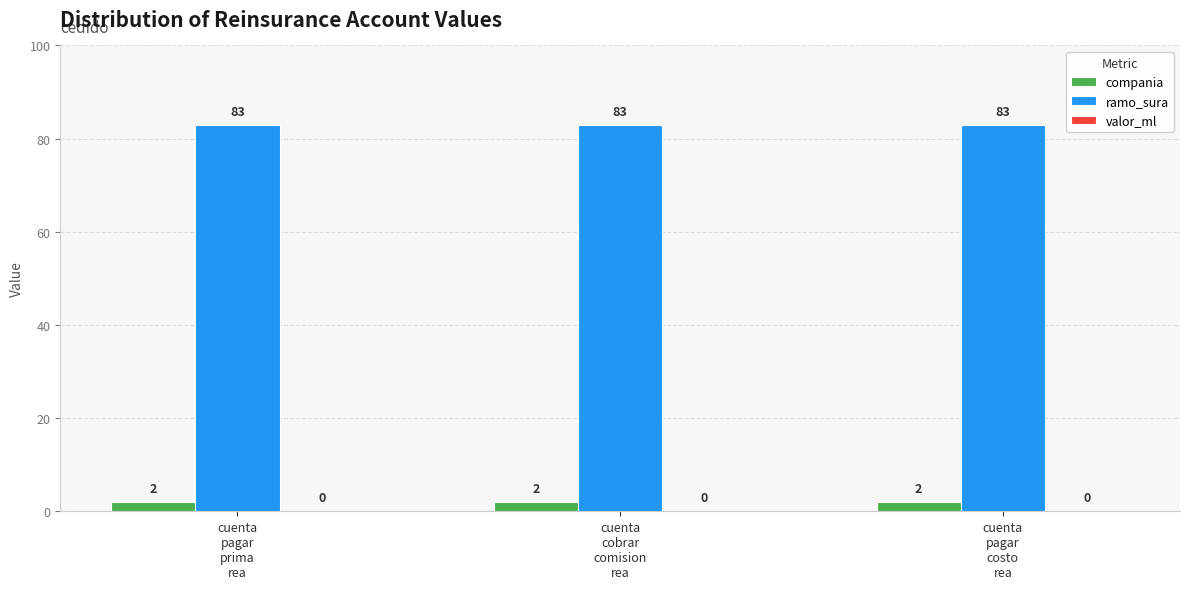

What is the total value across all series at cuenta
pagar
costo
rea?

85